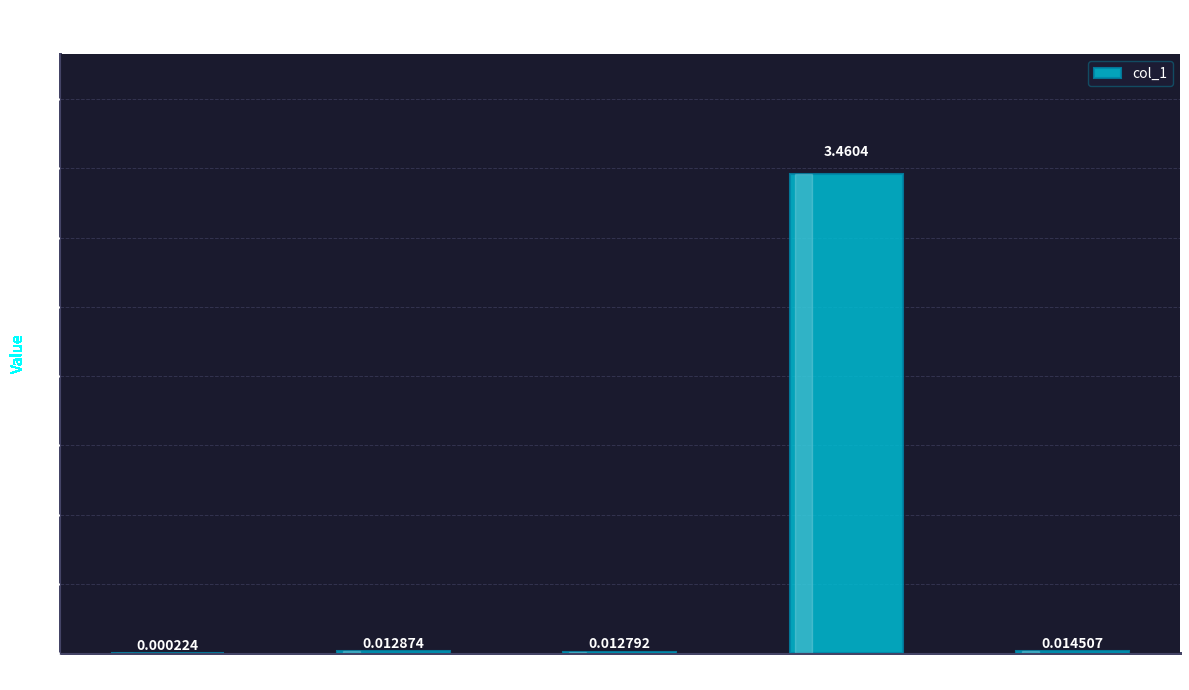

What is the change in value from MAPE to Training Time?

+3.4